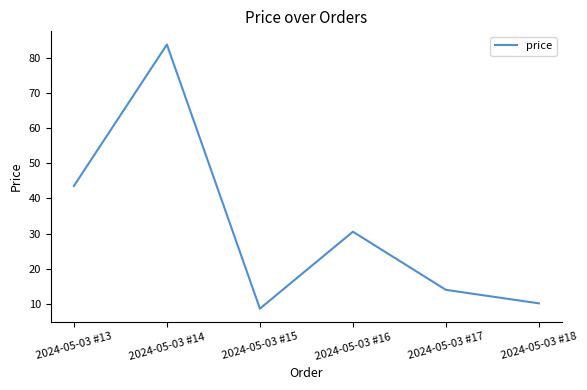

Which category has the highest value across all series?

2024-05-03 #14